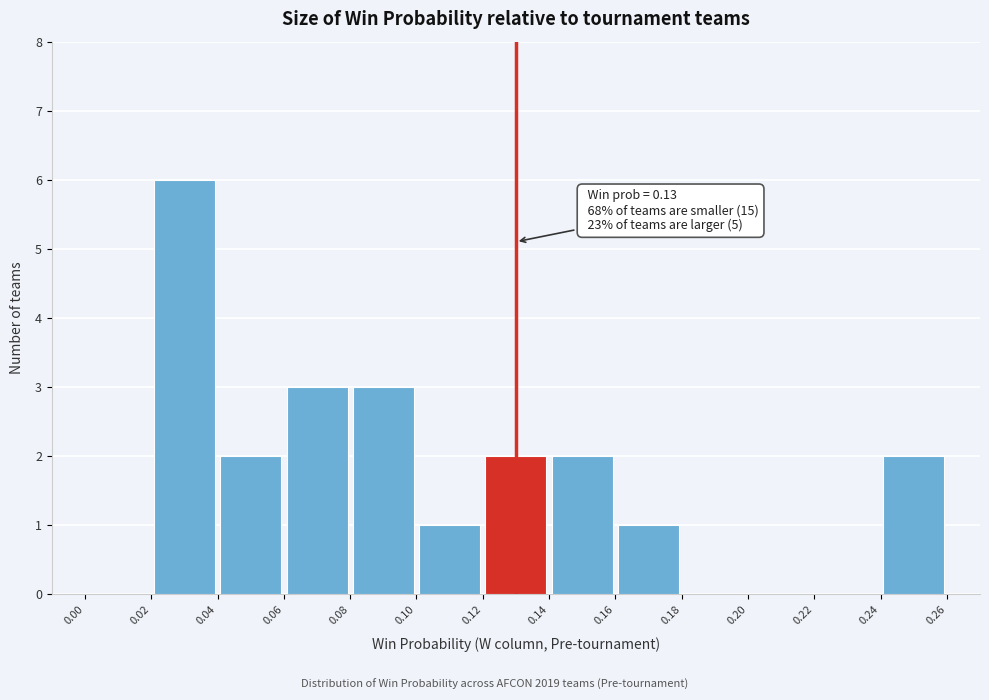

Which range on the x-axis has the tallest bar?

0.02 to 0.04